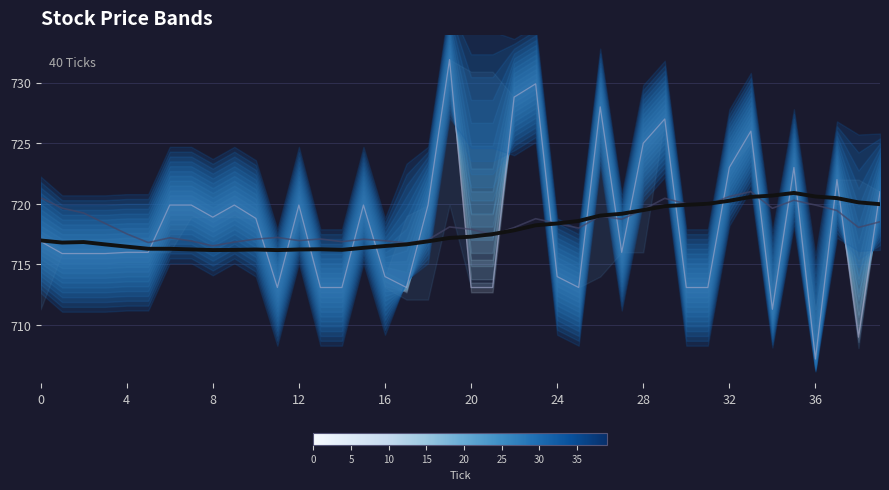

In close, how many points are lower than both neighbors (excluding endpoints)?

8